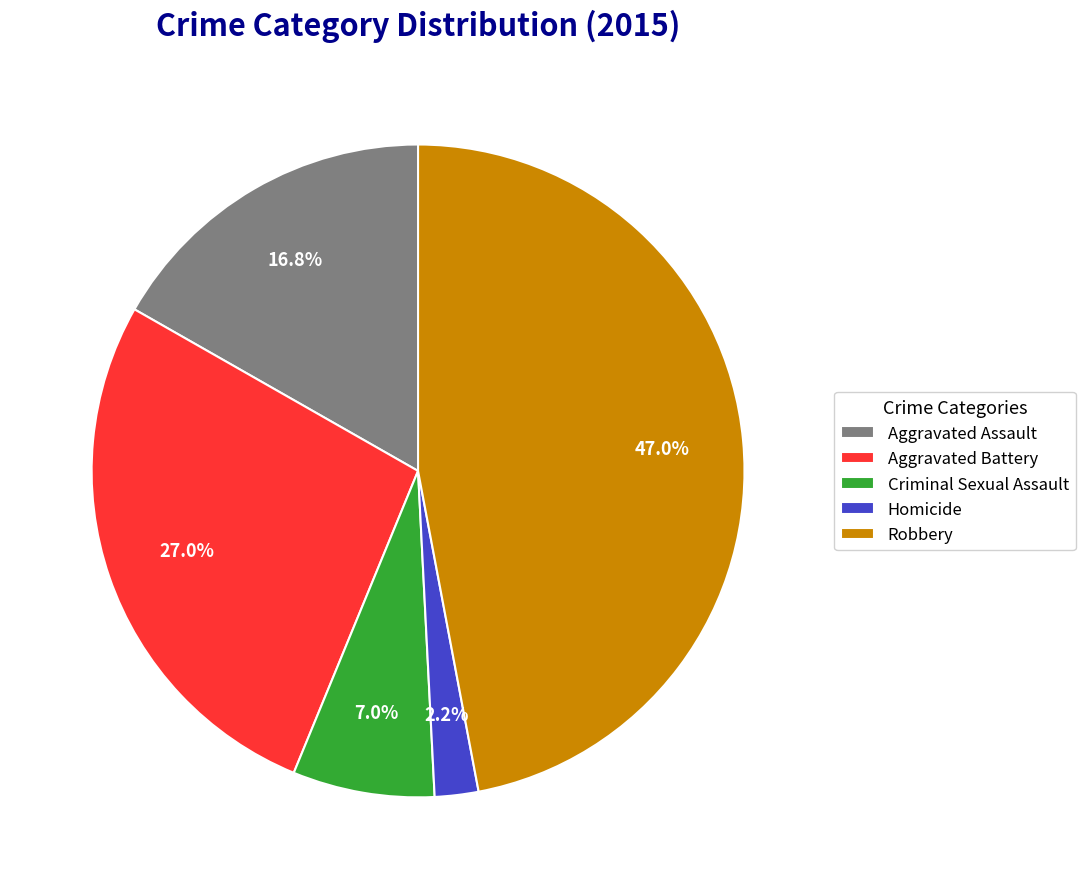

What is the smallest slice in the pie chart?

Homicide